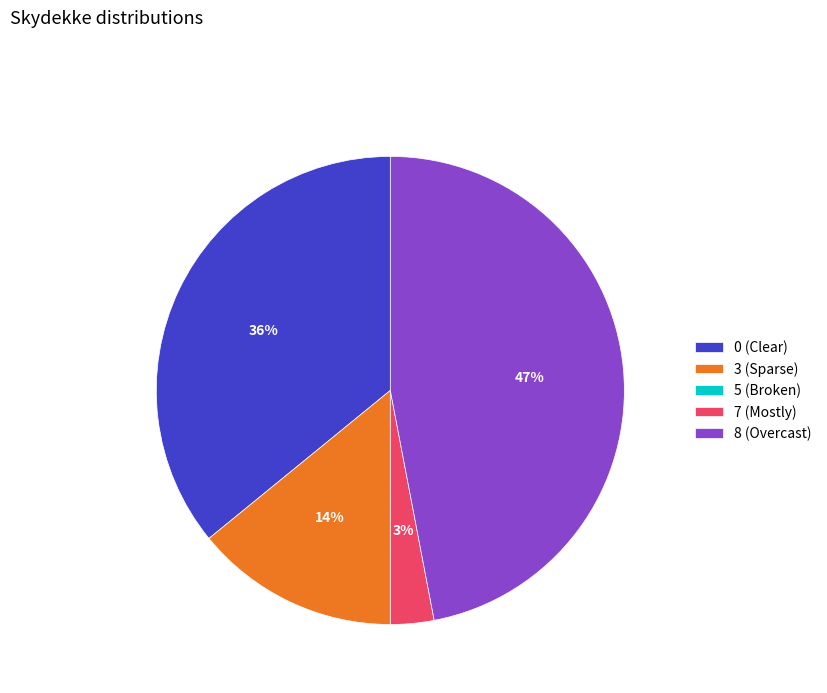

The 0 (Clear) slice represents 27% of the pie. True or false?

False